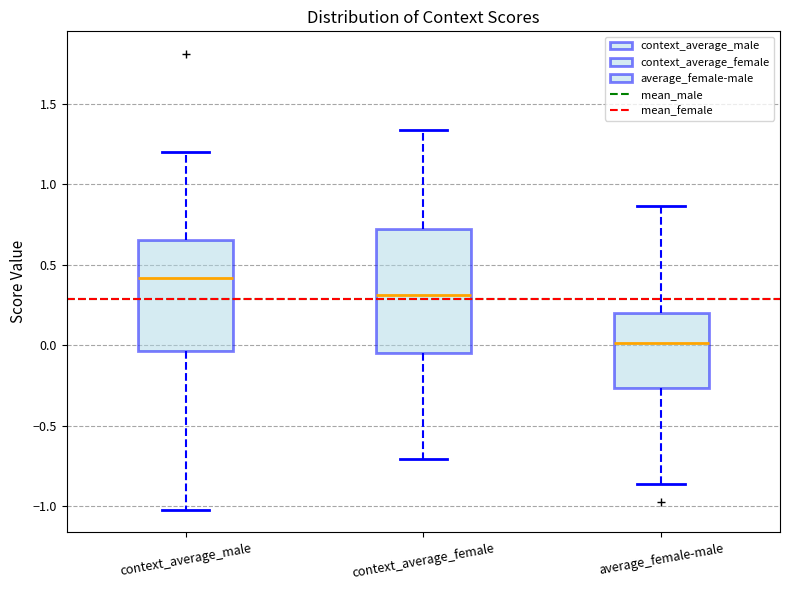

Comparing the boxes themselves (not the whiskers), which one is the tallest?

context_average_female